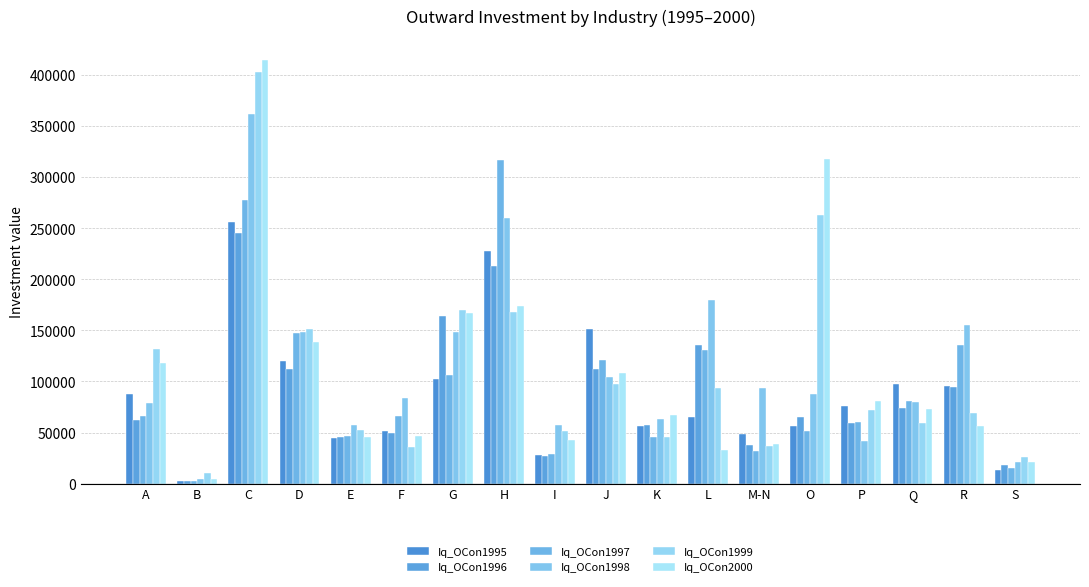

What is the sum of all Iq_OCon1996 values?

1575709.0